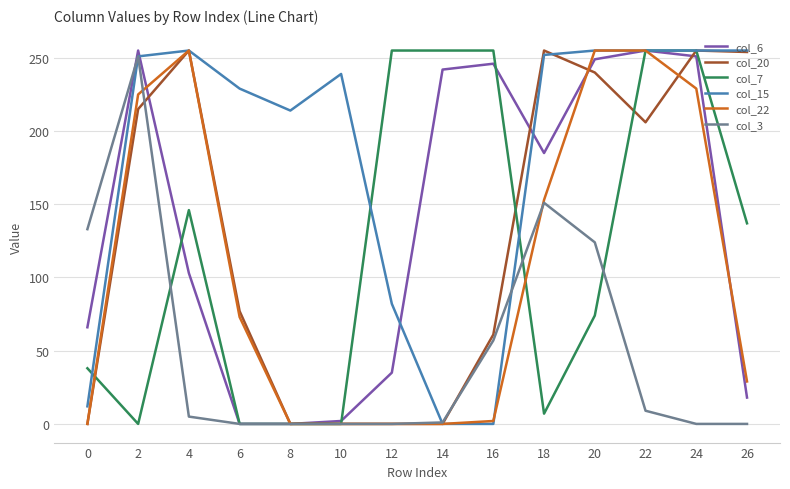

Which series has the largest total across all categories?

col_15